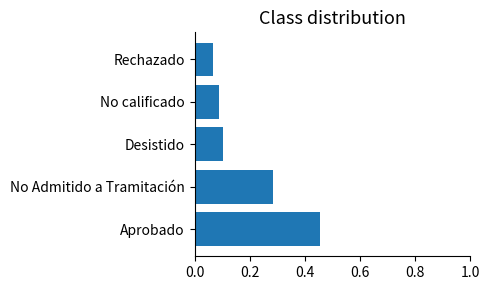

What is the sum of all values?

1.0